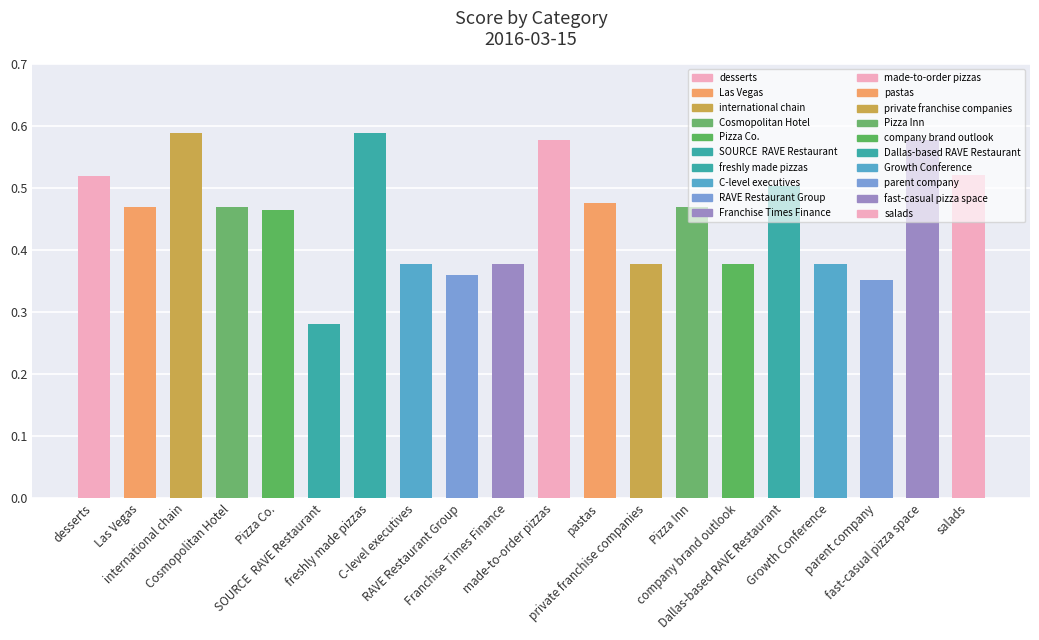

What is the sum of all values?

9.1